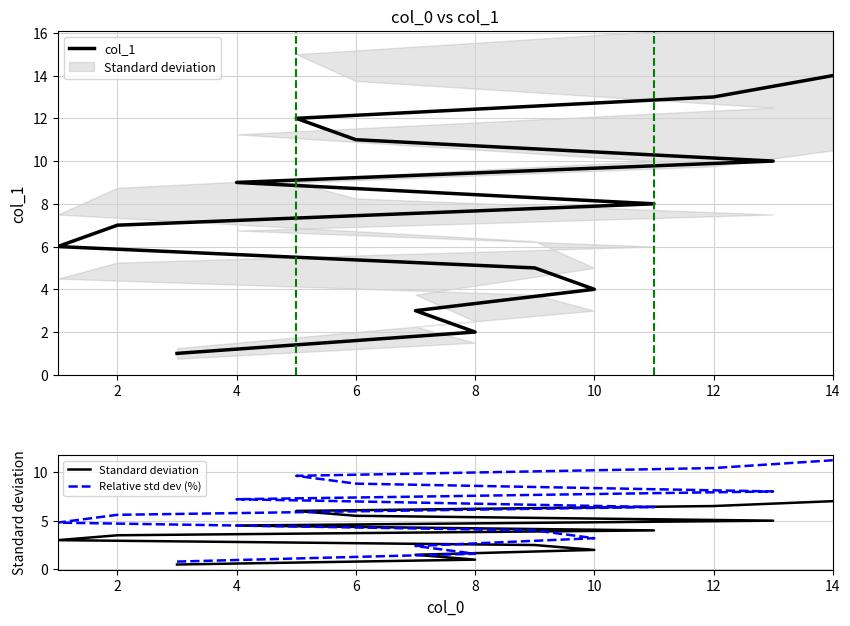

List the series in order of their peak value, lowest first.

Standard deviation, Relative std dev (%), col_1